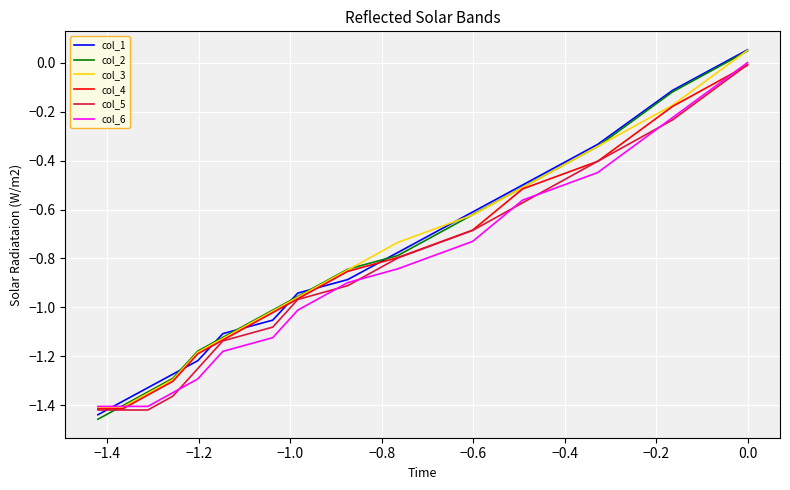

True or false: col_6 has a value of -0.6 at −0.4.

False